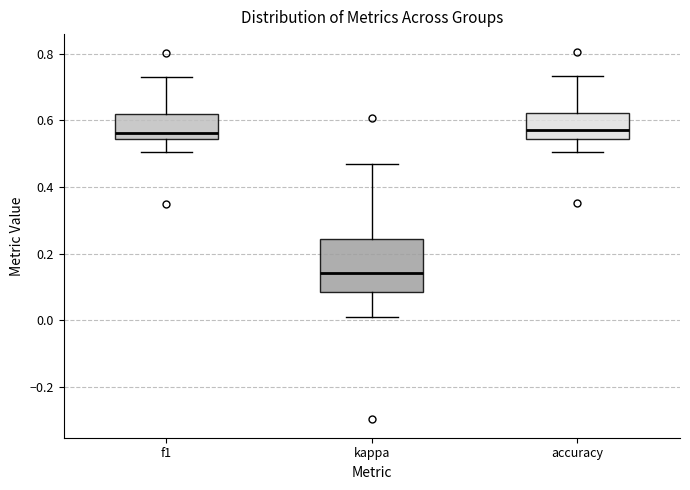

Comparing the boxes themselves (not the whiskers), which one is the tallest?

kappa